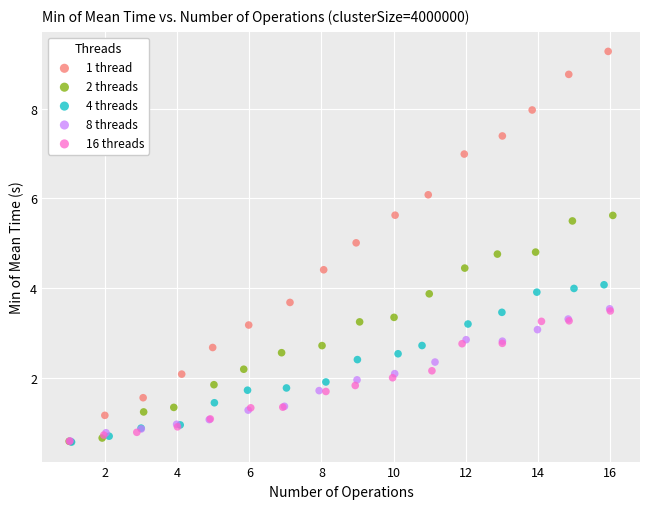

Which series has the largest Y range (max minus min)?

1 thread